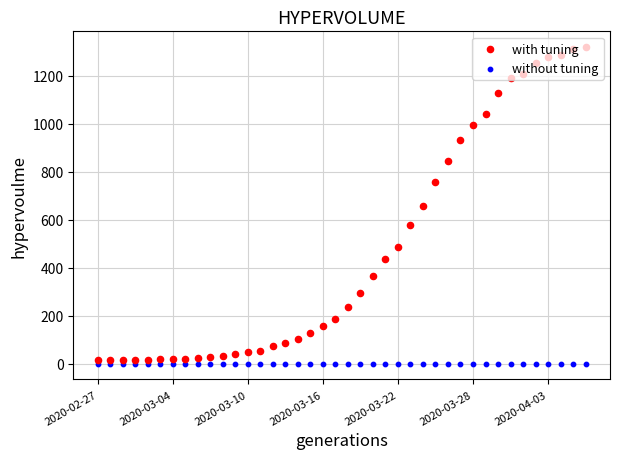

At how many categories does at least one series exceed 53?

27